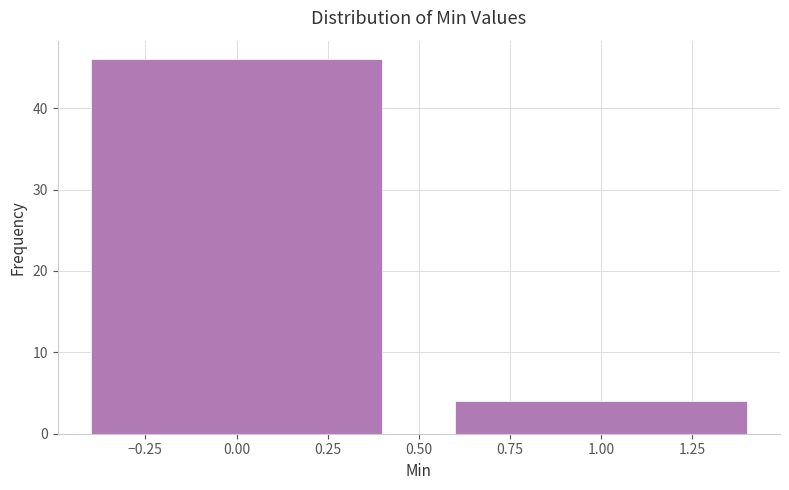

Reading left to right, what are all the values shown in this chart?

0.00=46	1.00=4